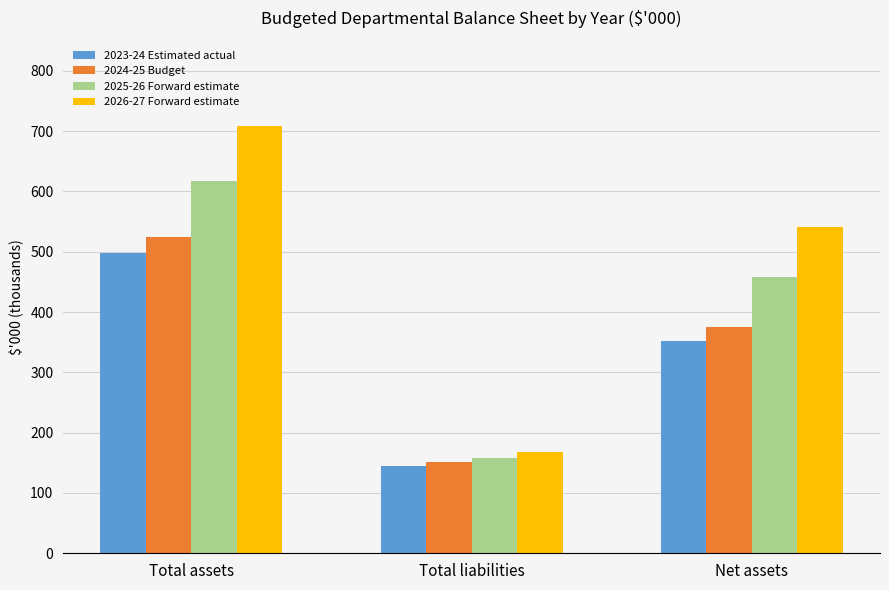

What are all the series names shown in the legend?

2023-24 Estimated actual, 2024-25 Budget, 2025-26 Forward estimate, 2026-27 Forward estimate